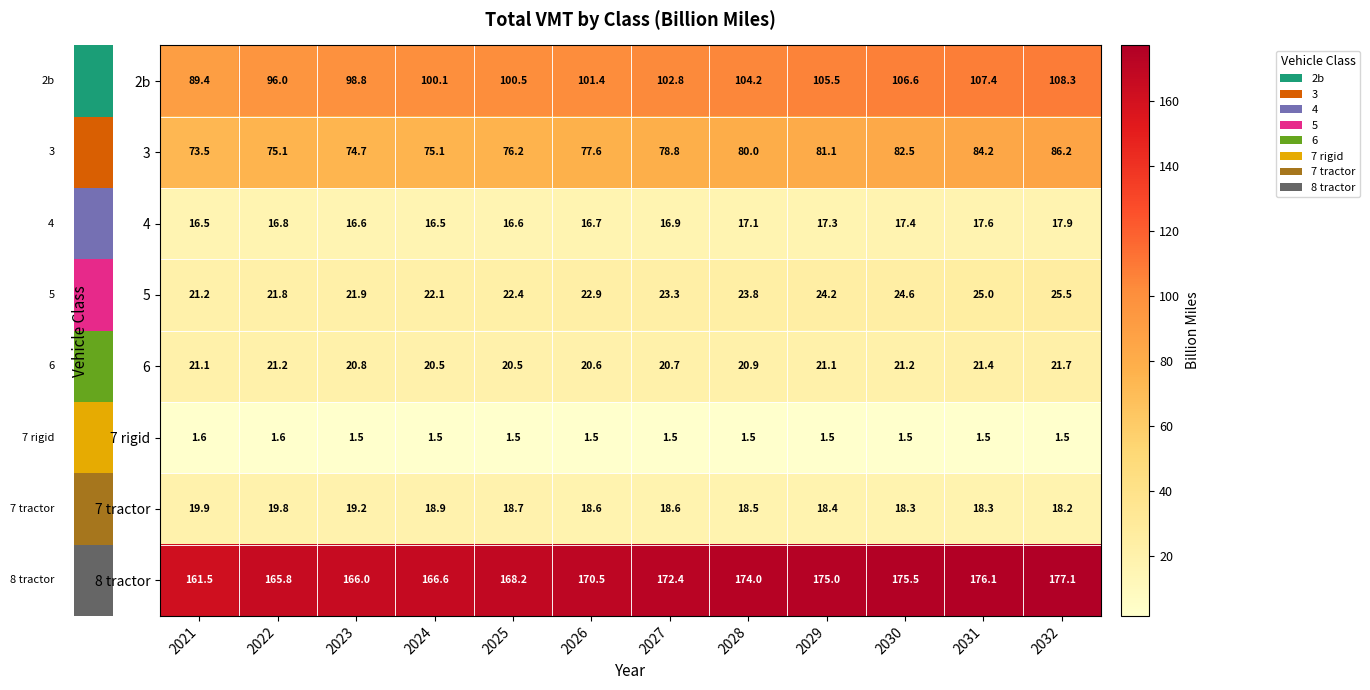

At which category is the sum across all series the highest?

2032